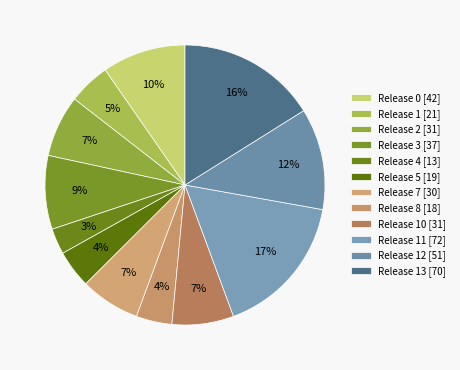

How many slices are in this pie chart?

12